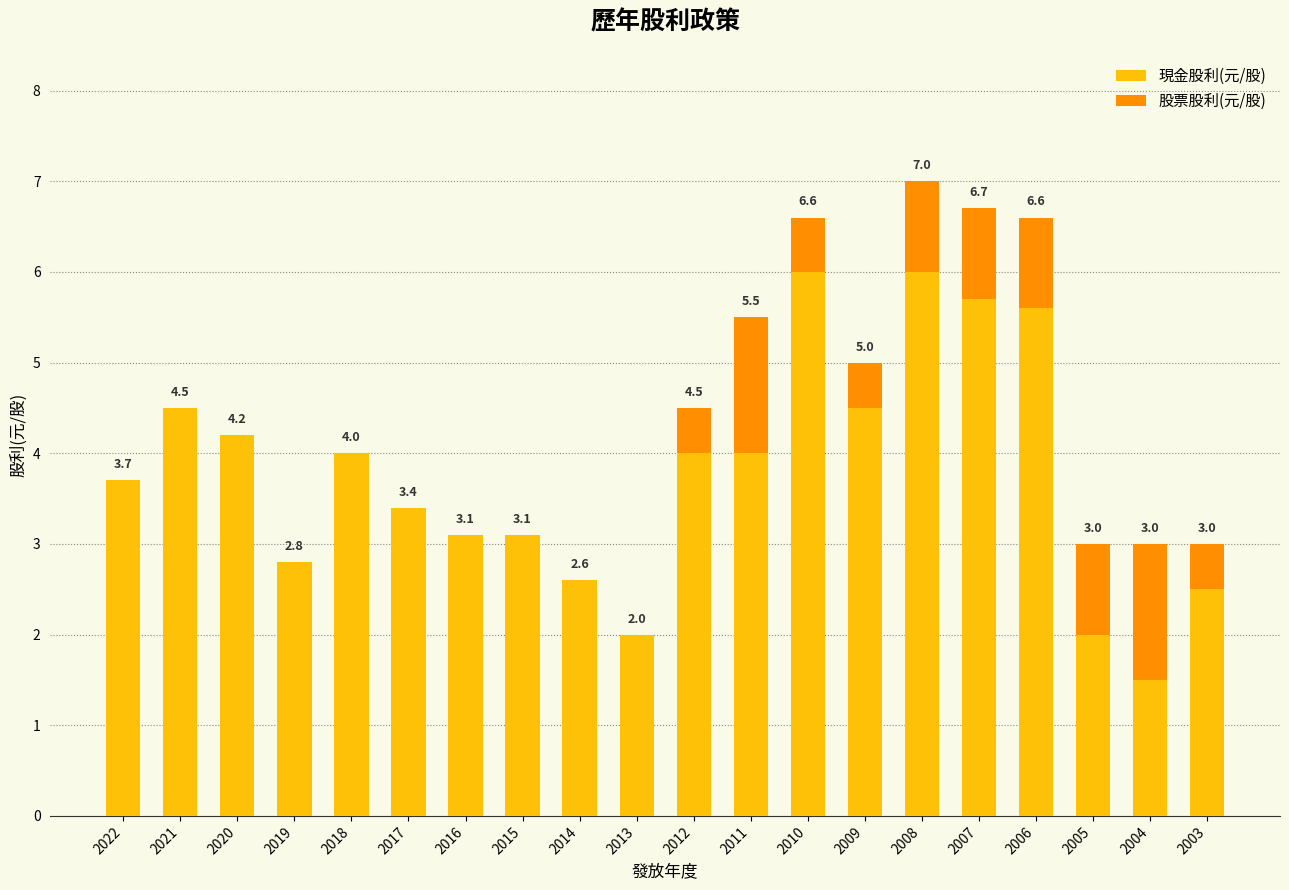

What is the maximum value for 現金股利(元/股)?

6.0